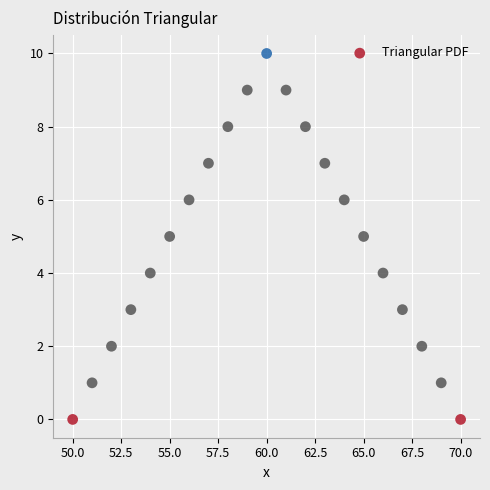

What is the range of Y values (max minus min)?

10